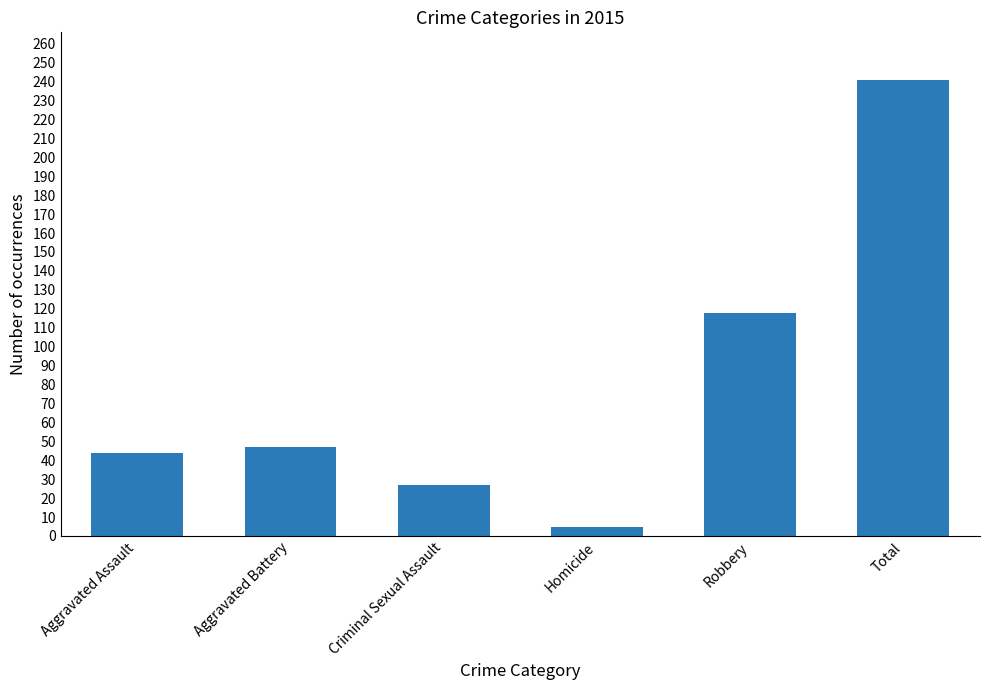

What is the difference between the maximum and second lowest values?

214